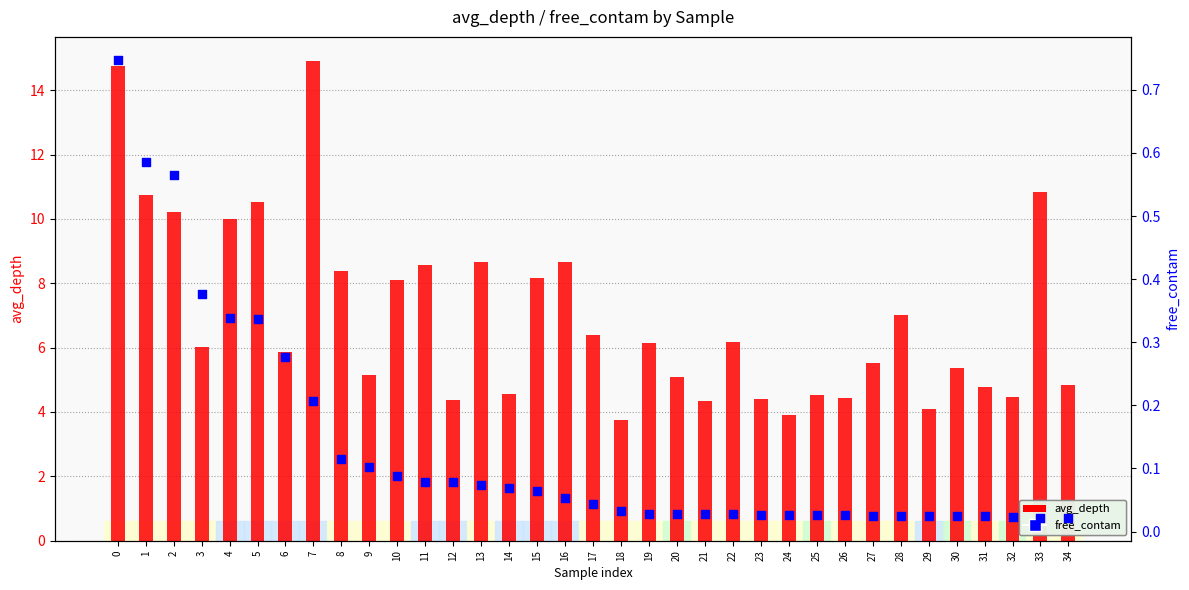

Which series reaches the maximum Y coordinate?

avg_depth